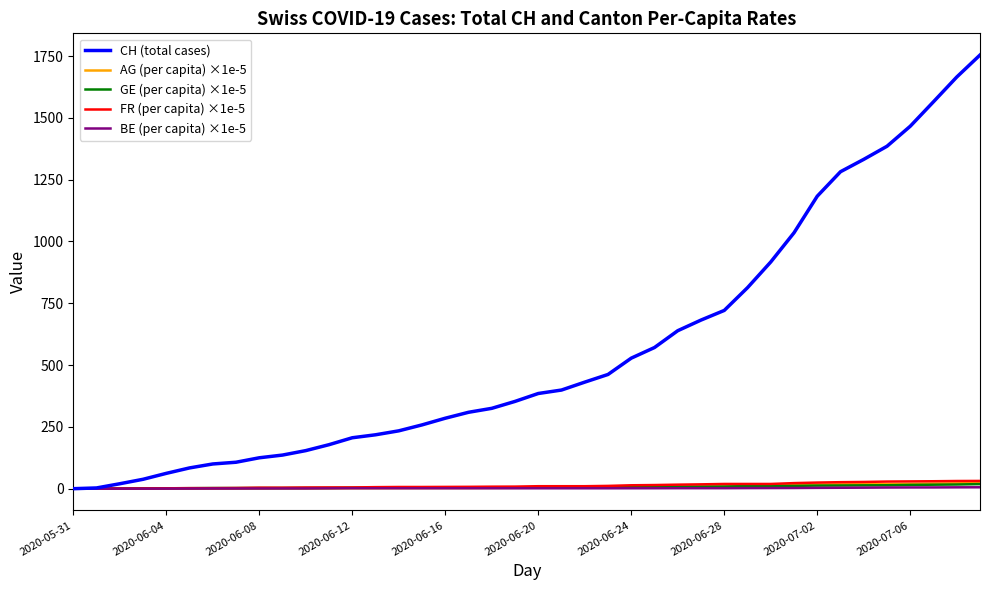

Which series has the largest total across all categories?

CH (total cases)